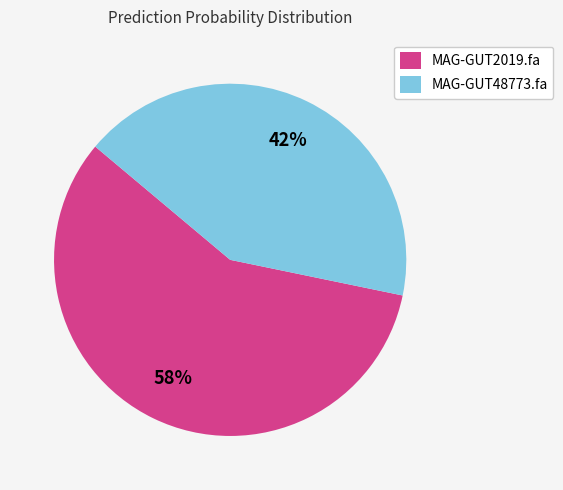

To the nearest percent, what percentage of the pie is MAG-GUT2019.fa?

58%